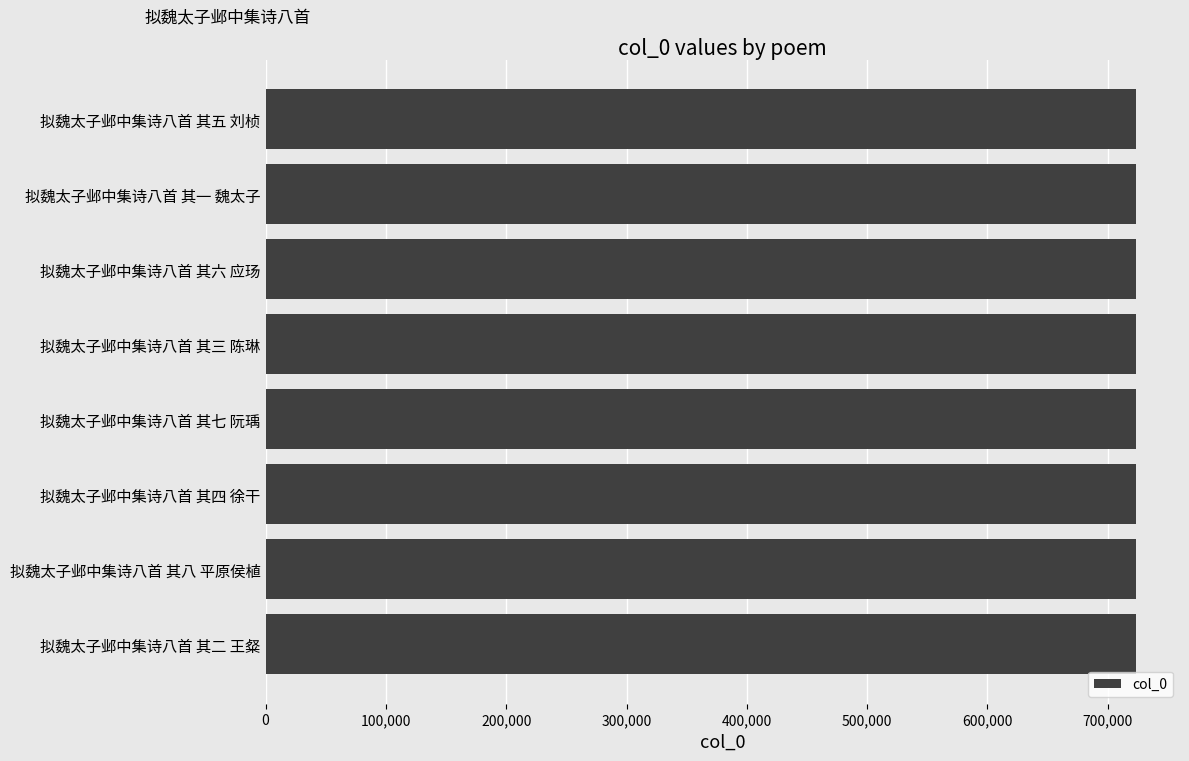

What is the sum of all values?

5791316